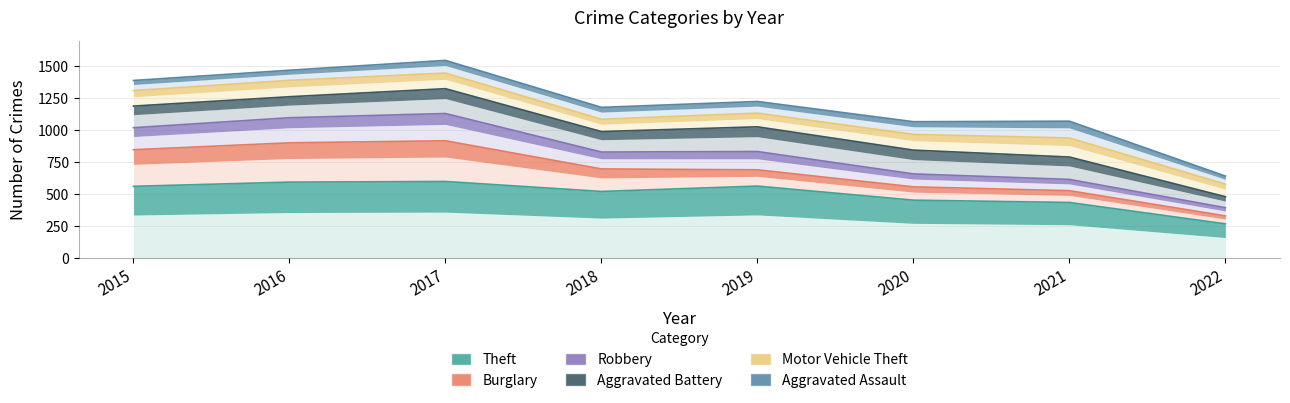

Reading left to right, extract all data points from this chart.

Theft: 2015=561	2016=594	2017=599	2018=521	2019=563	2020=453	2021=435	2022=268
Burglary: 2015=847	2016=901	2017=917	2018=697	2019=690	2020=557	2021=527	2022=330
Robbery: 2015=1019	2016=1097	2017=1130	2018=829	2019=833	2020=658	2021=615	2022=394
Aggravated Battery: 2015=1188	2016=1261	2017=1324	2018=989	2019=1026	2020=844	2021=790	2022=480
Motor Vehicle Theft: 2015=1309	2016=1389	2017=1446	2018=1085	2019=1133	2020=967	2021=939	2022=578
Aggravated Assault: 2015=1388	2016=1468	2017=1545	2018=1178	2019=1224	2020=1066	2021=1070	2022=641